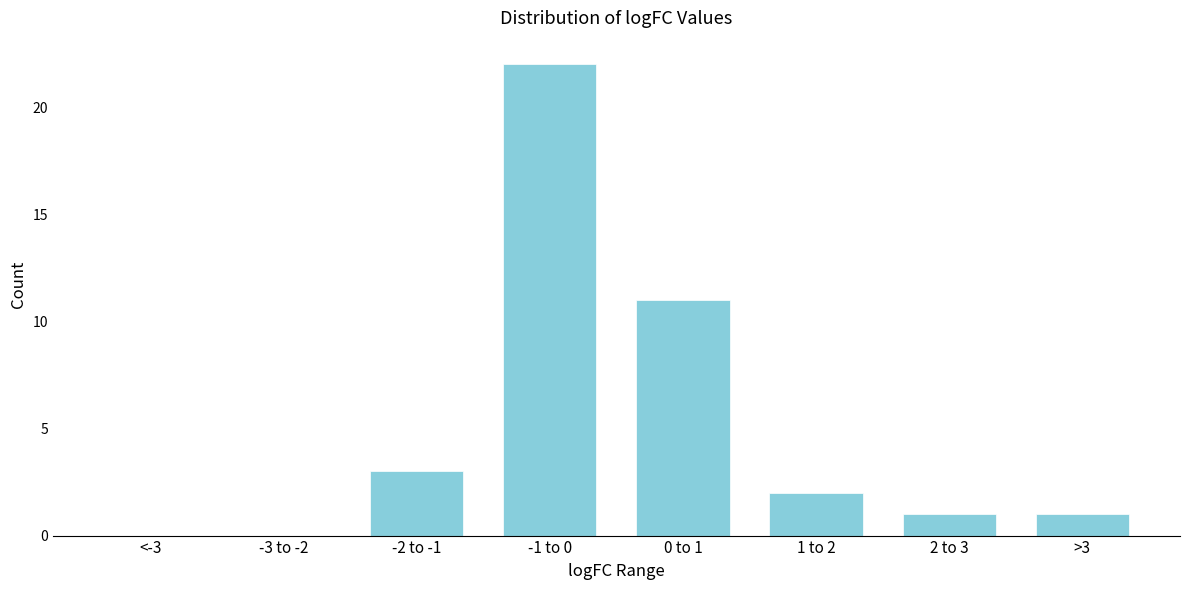

Reading right to left, extract all data points from this chart.

>3=1	2 to 3=1	1 to 2=2	0 to 1=11	-1 to 0=22	-2 to -1=3	-3 to -2=0	<-3=0